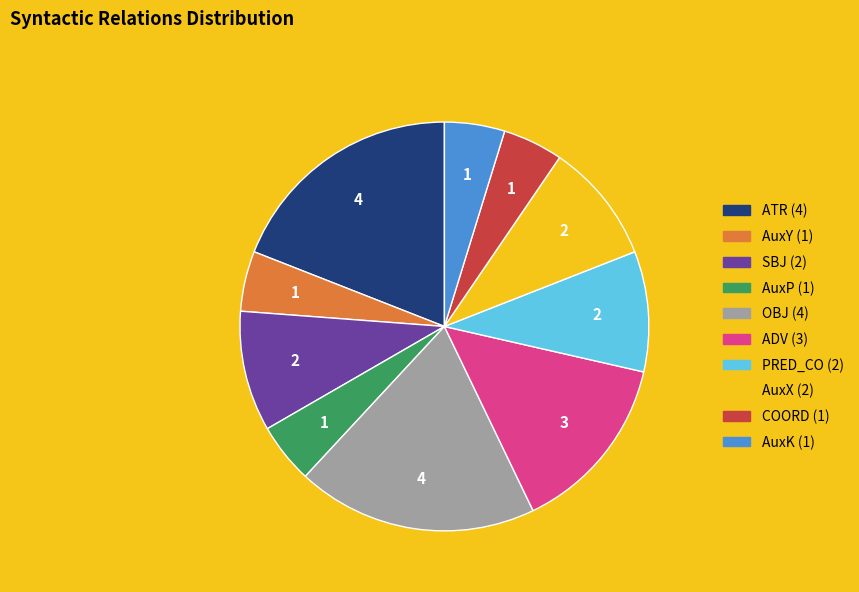

What is the ratio of the value at OBJ to the value at ATR?

1.0